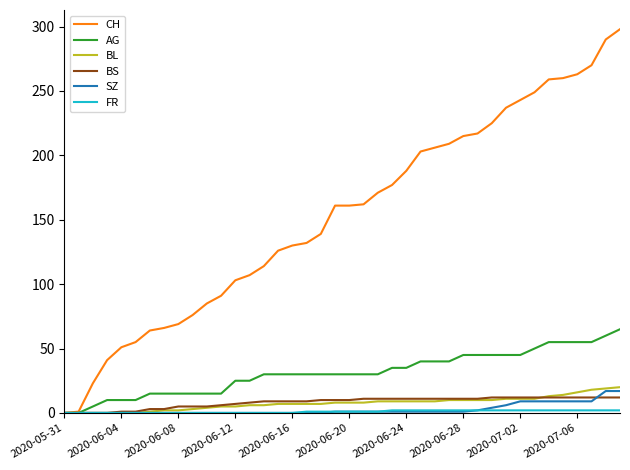

Which series has the widest spread of values?

CH